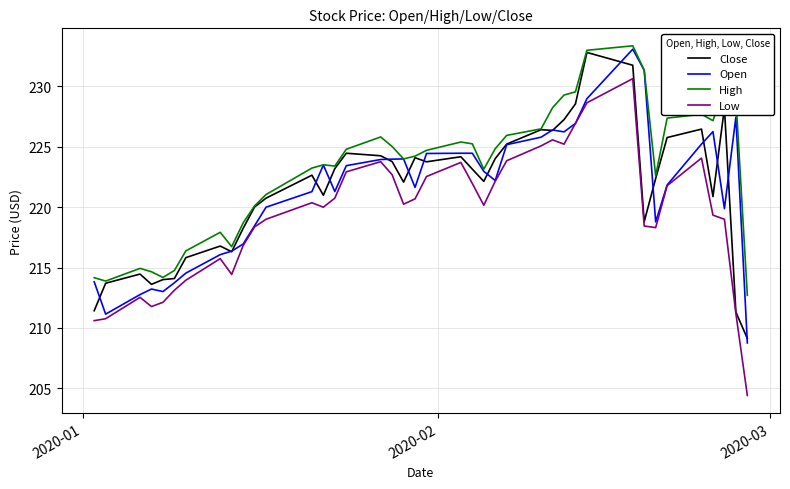

Does the chart display data point markers on the line(s)?

No